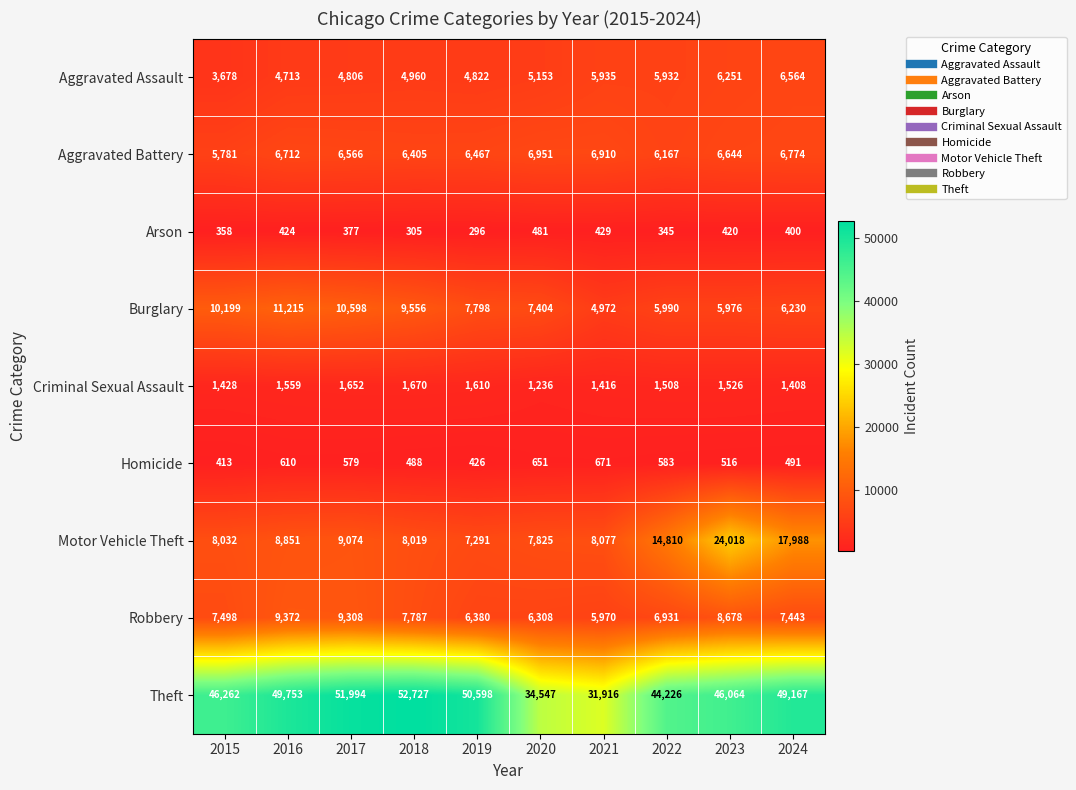

Which series has the largest range (max minus min)?

Theft